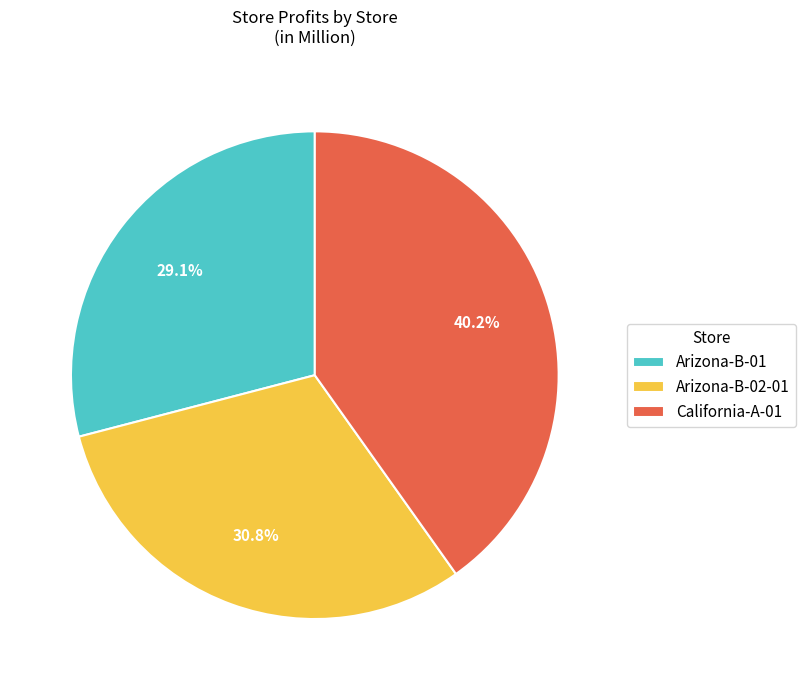

Rank the categories by value from highest to lowest.

California-A-01, Arizona-B-02-01, Arizona-B-01